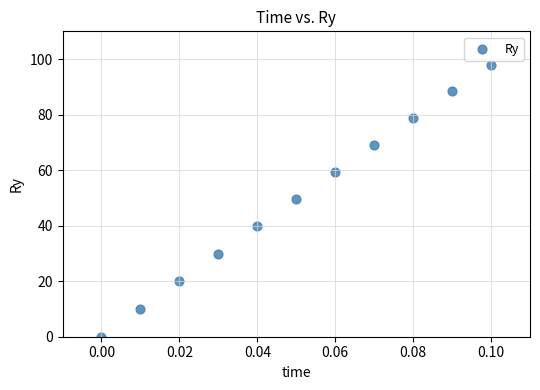

What is the average Y value?

49.3